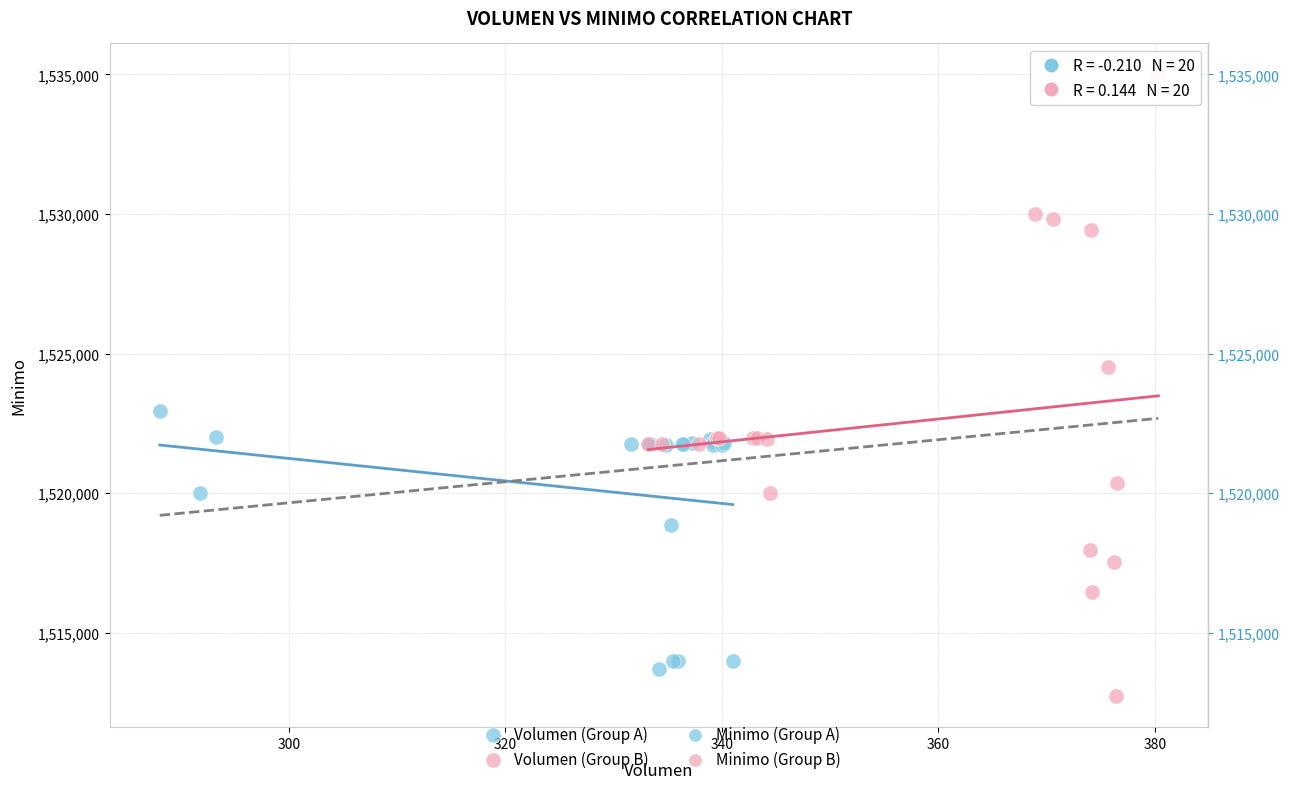

Which series has the widest spread of Y values?

Volumen (Group B)